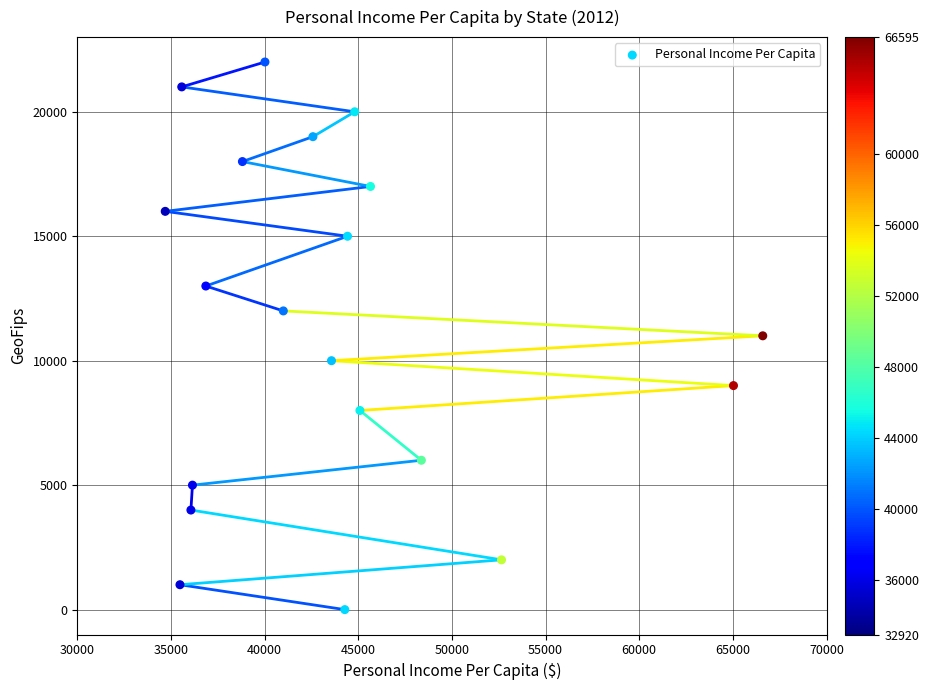

What is the range of Y values (max minus min)?

22000